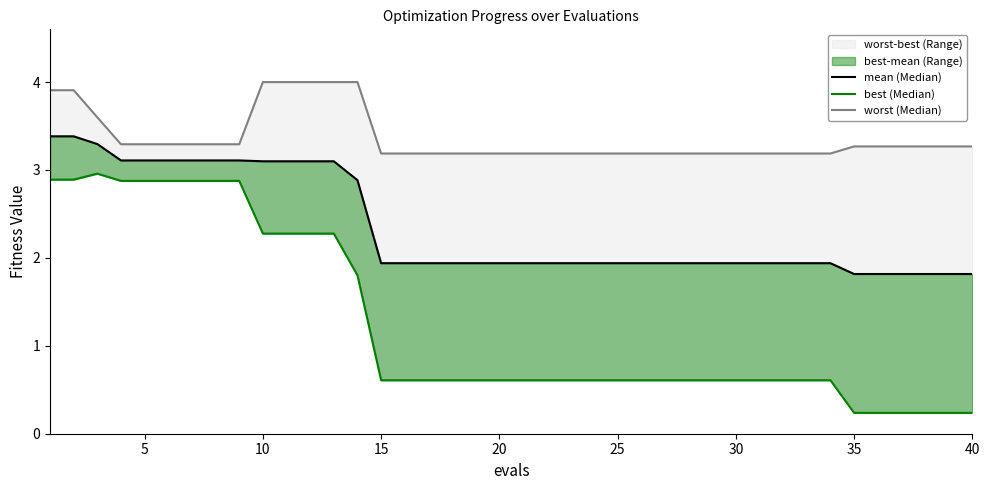

Is it true that worst (Median) equals 4.4 at 28?

False